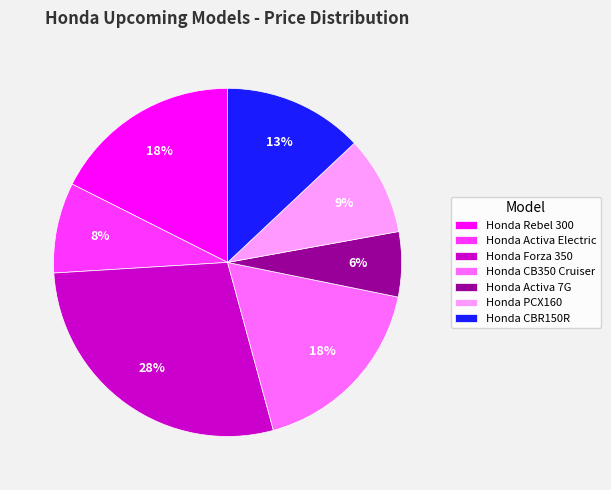

How many segments does this pie chart have?

7